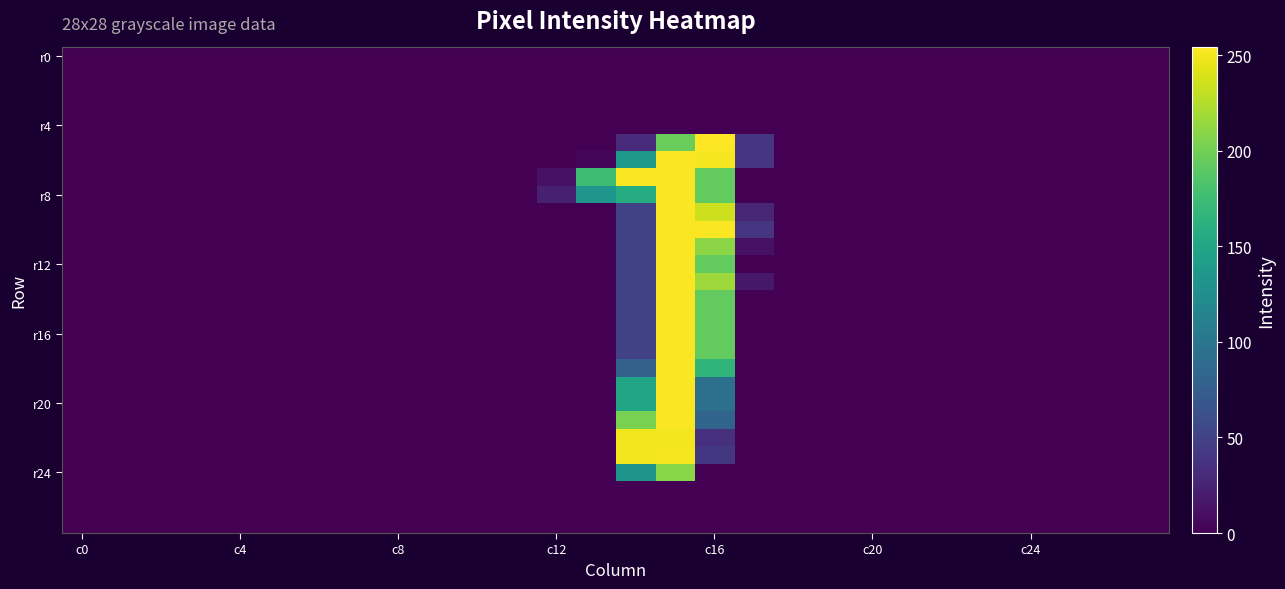

At which category is the sum across all series the highest?

15